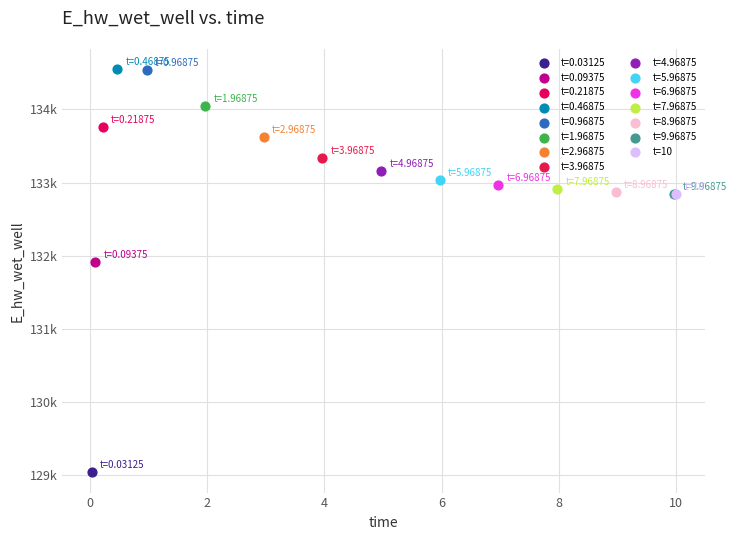

What are all the series names shown in the legend?

t=0.03125, t=0.09375, t=0.21875, t=0.46875, t=0.96875, t=1.96875, t=2.96875, t=3.96875, t=4.96875, t=5.96875, t=6.96875, t=7.96875, t=8.96875, t=9.96875, t=10